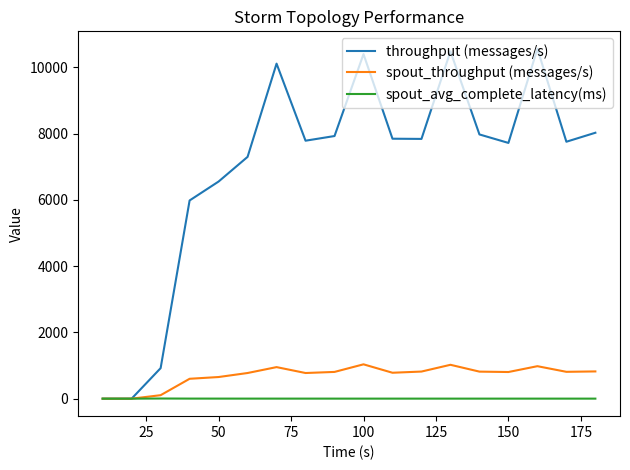

How many lines are shown in the chart?

3